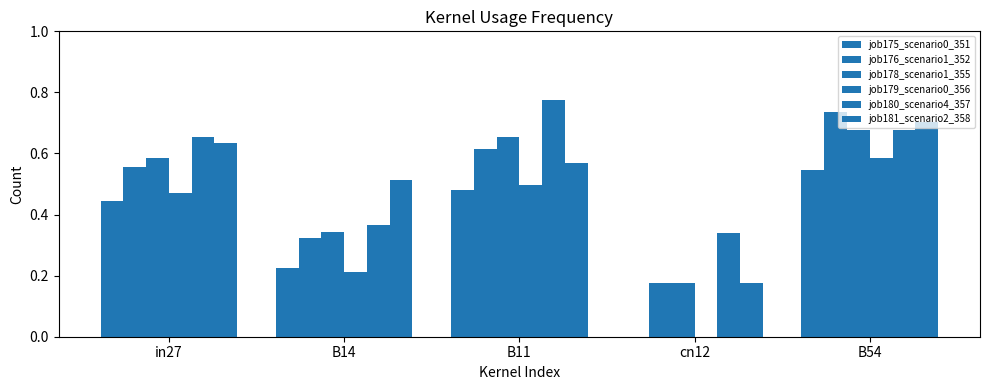

Are the bars horizontal?

No